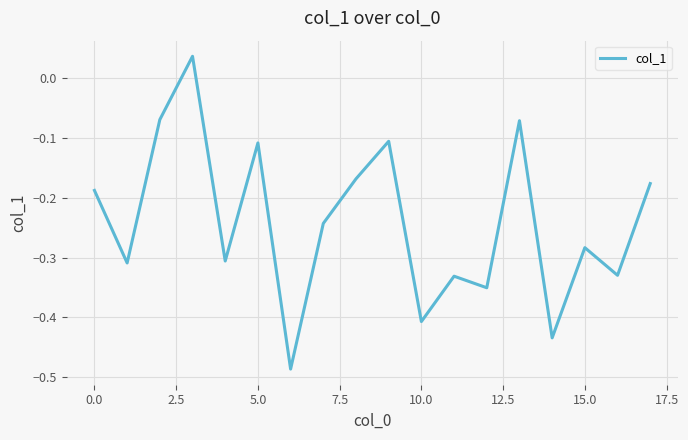

What is the difference between the maximum and minimum values?

0.5